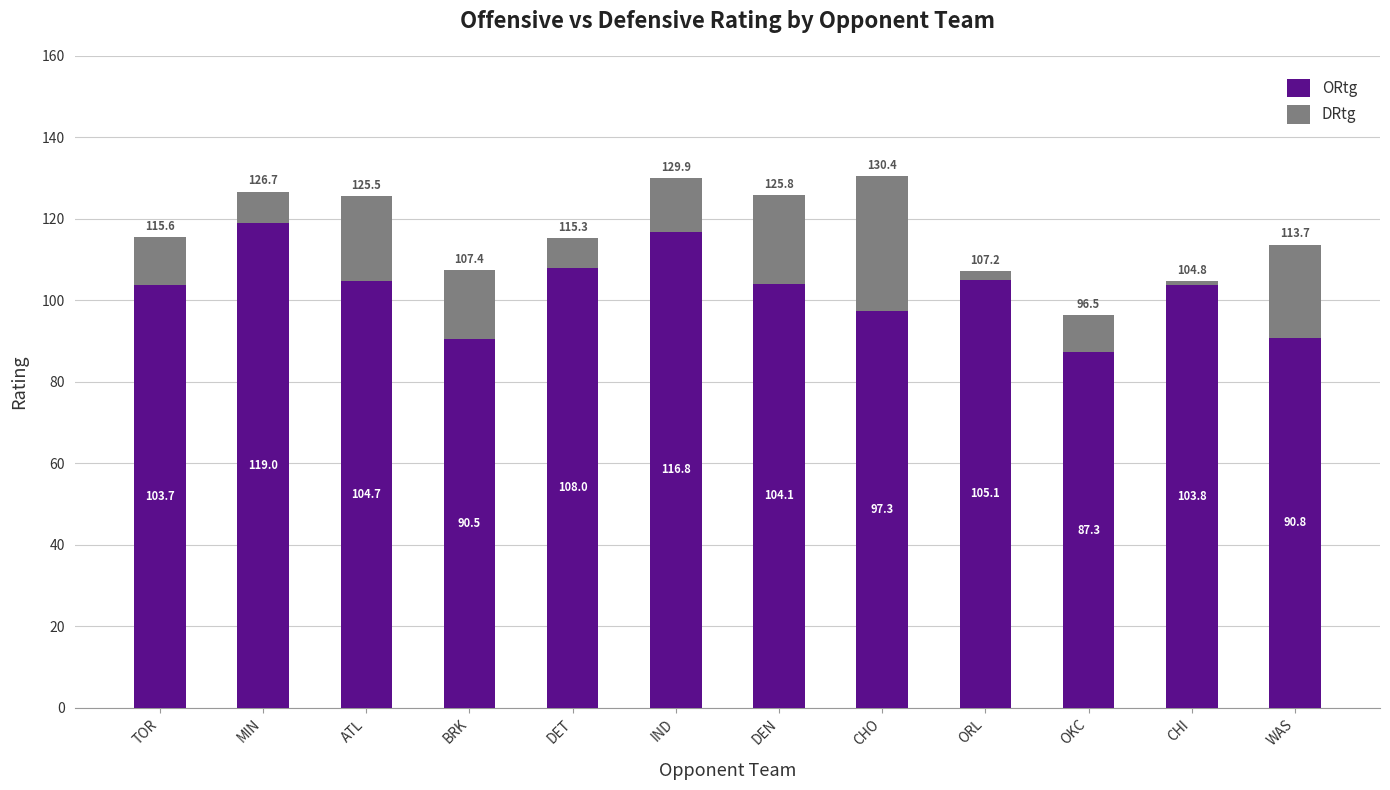

List the labels in order of ORtg value, smallest first.

OKC, BRK, WAS, CHO, TOR, CHI, DEN, ATL, ORL, DET, IND, MIN